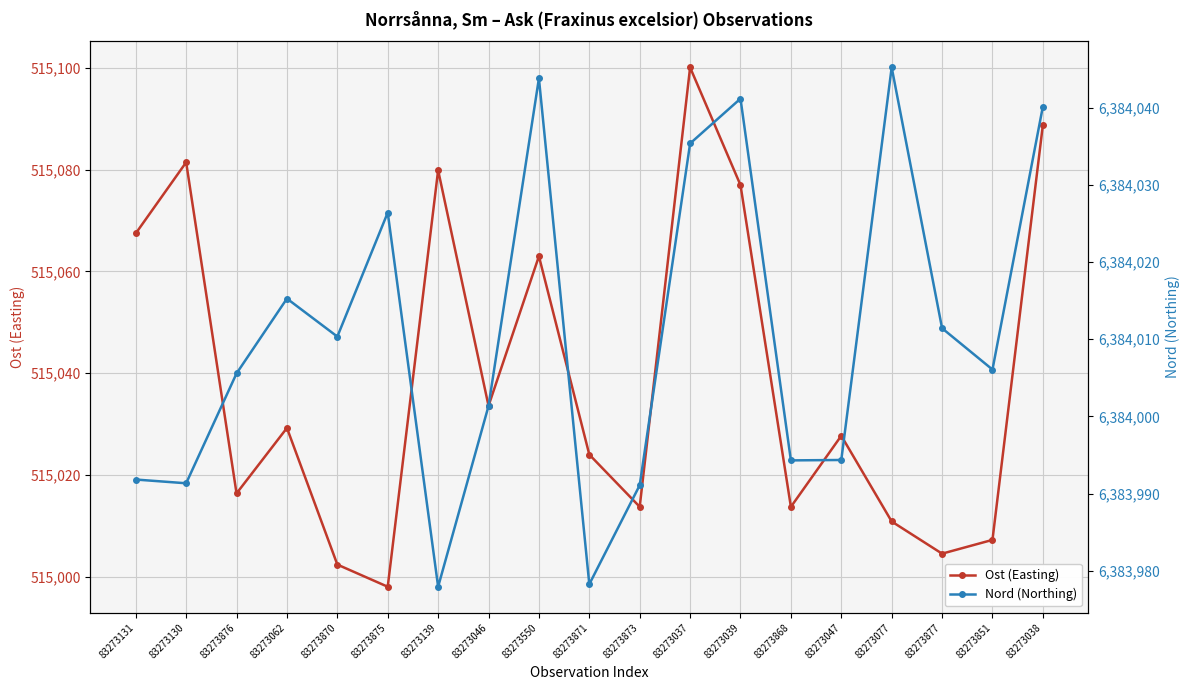

What is the difference between the second highest and second lowest values in the Nord (Northing) series?

65.5